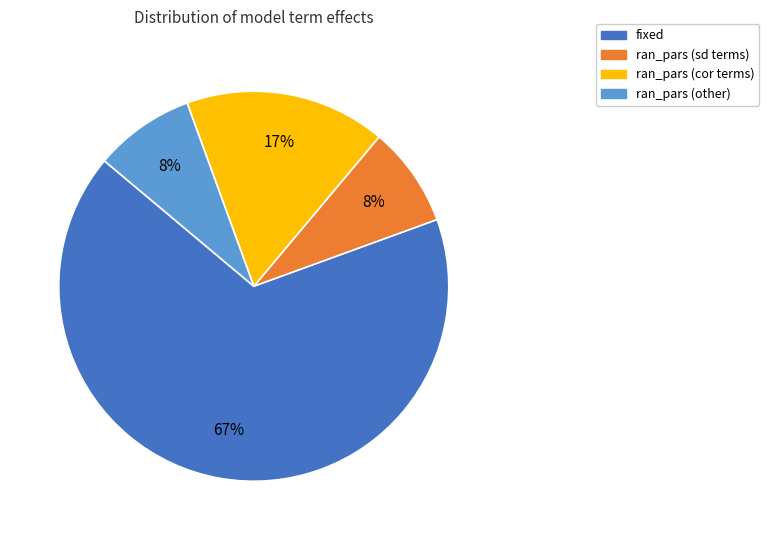

Does any single category account for the majority?

Yes